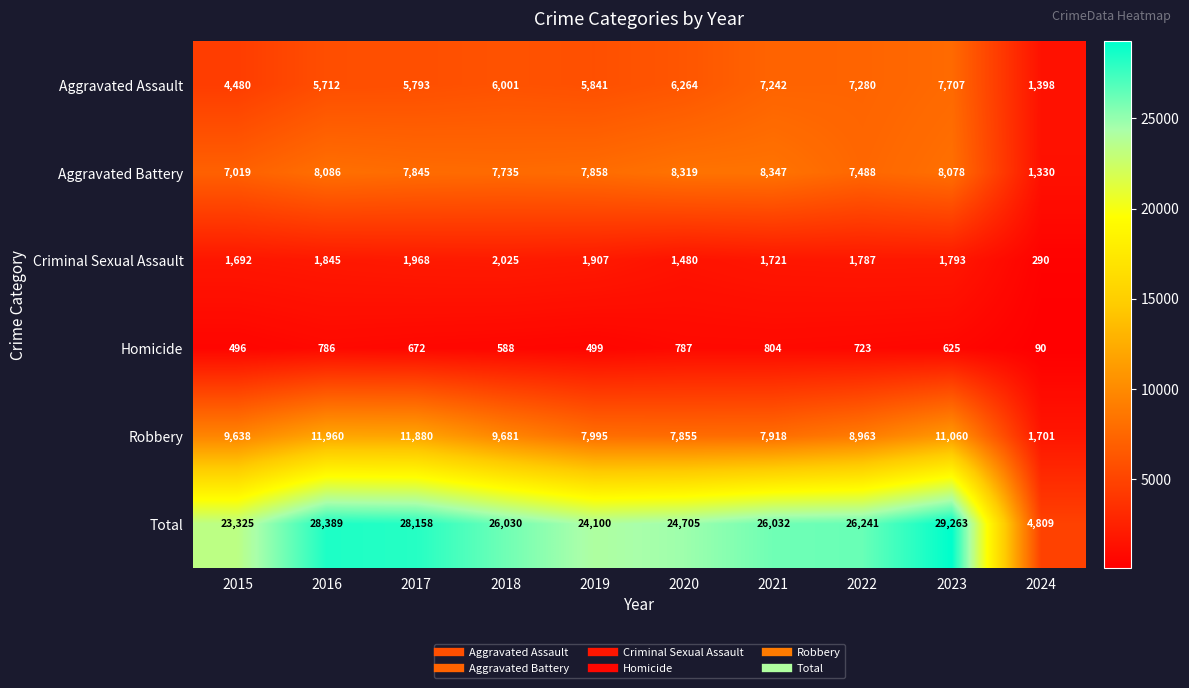

What is the spread (max minus min) of values at 2015?

22829